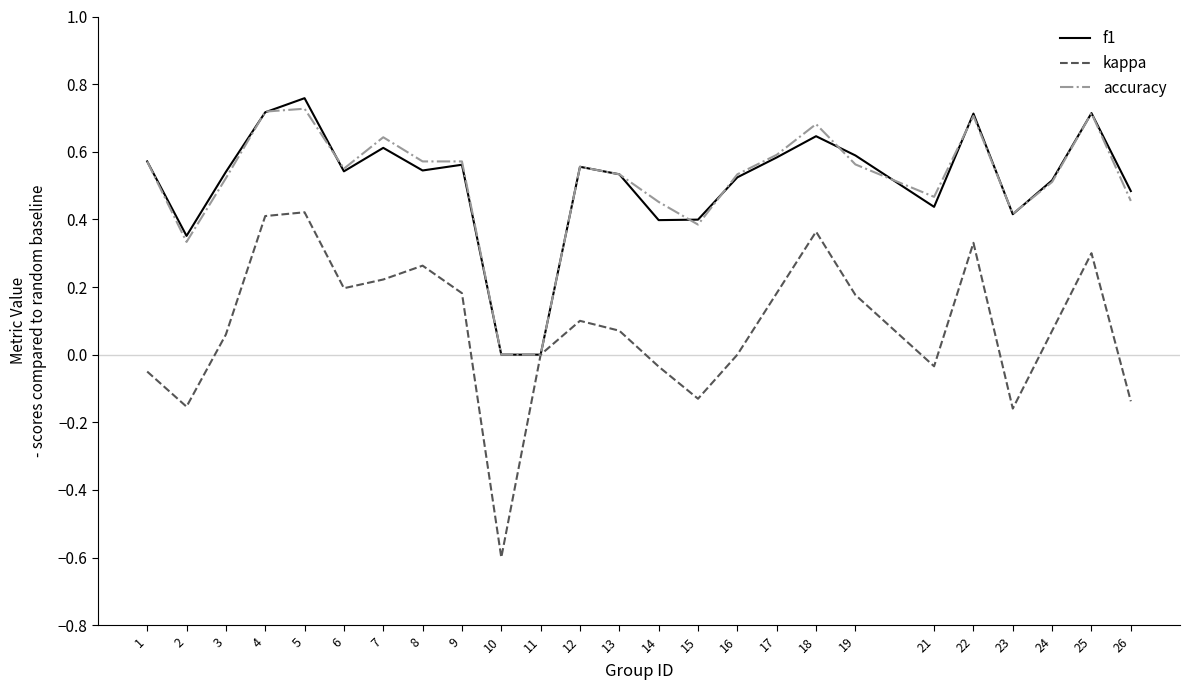

True or false: kappa has a value of 0.2 at 4.

False